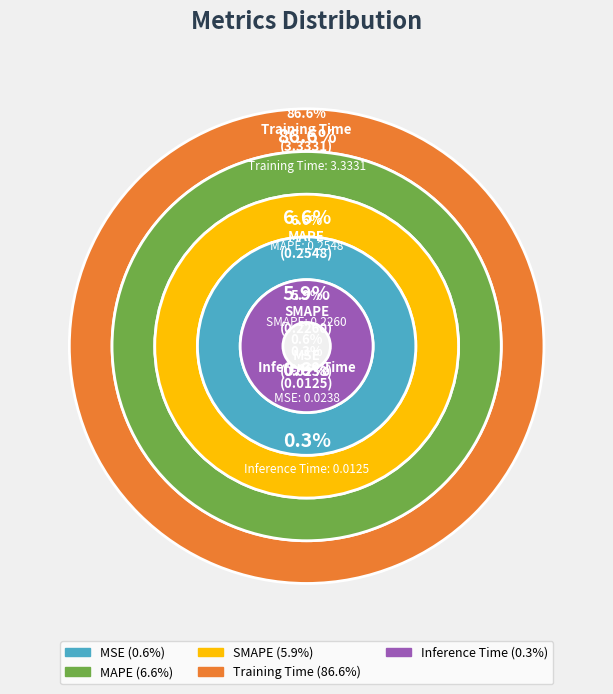

Rank the categories by value from highest to lowest.

Training Time, MAPE, SMAPE, MSE, Inference Time